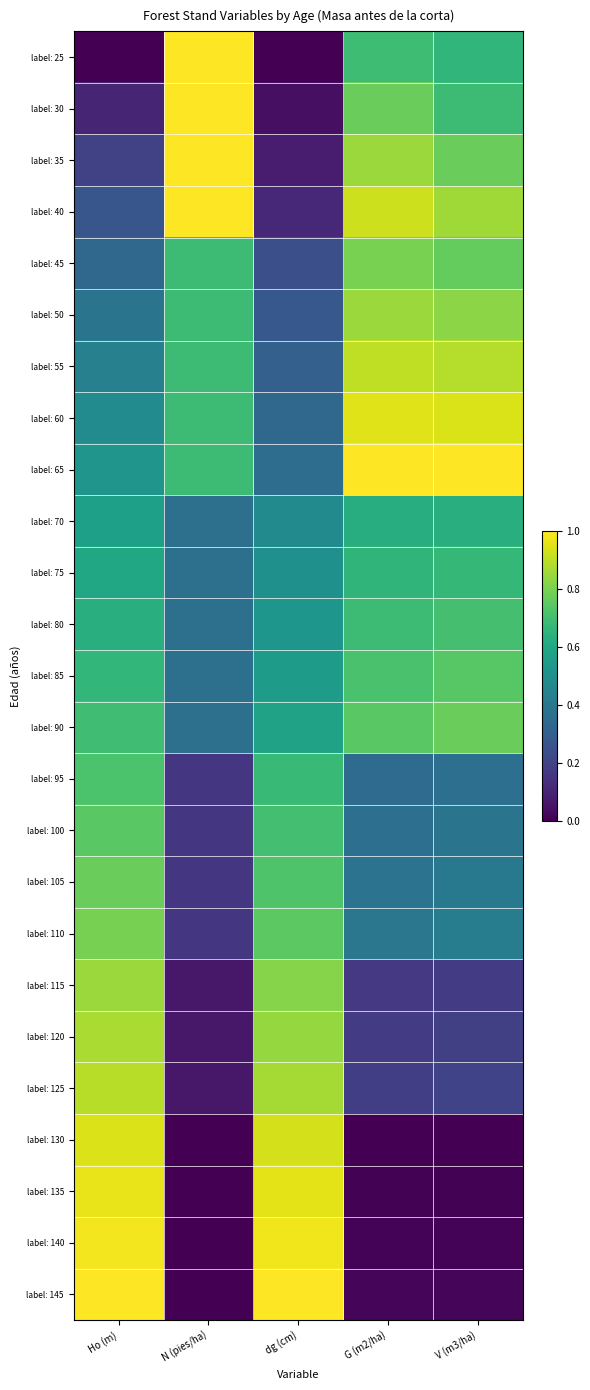

At how many categories does at least one series exceed 0?

5